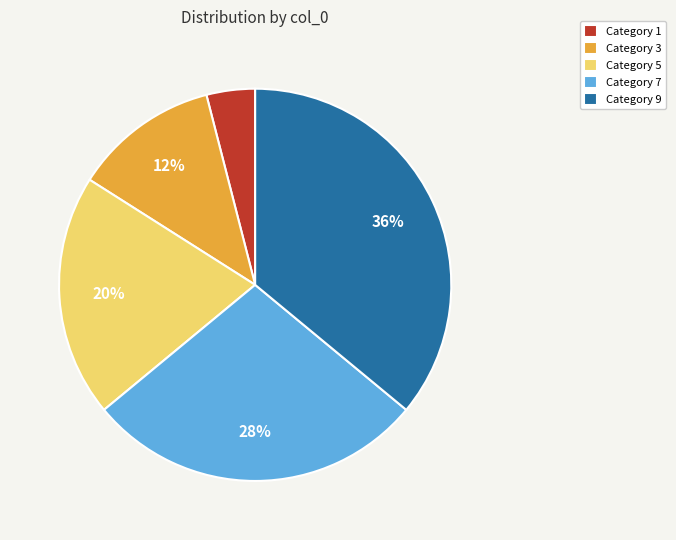

Is there any slice that represents more than half of the pie?

No